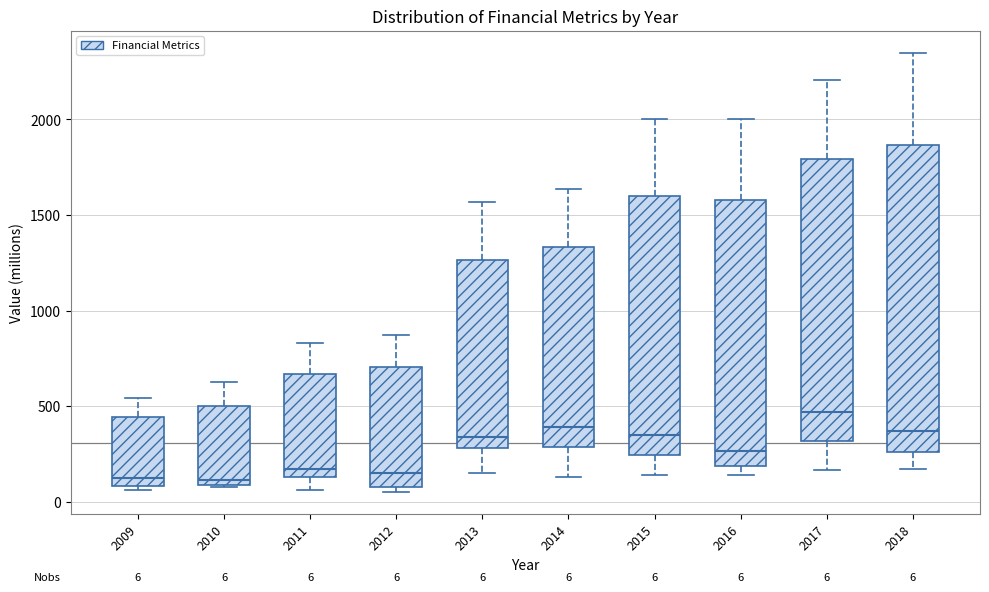

Comparing the boxes themselves (not the whiskers), which one is the tallest?

2018